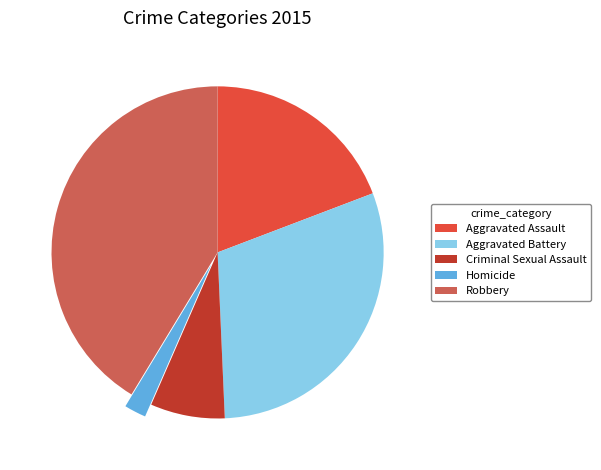

Is there a majority slice in this chart?

No